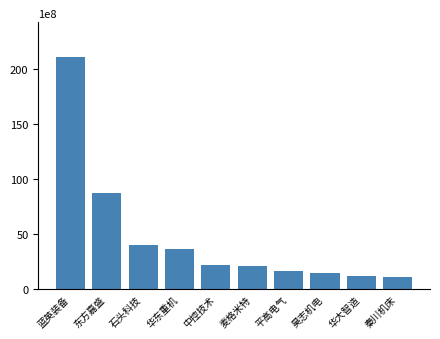

What is the maximum value shown in the chart?

210251130